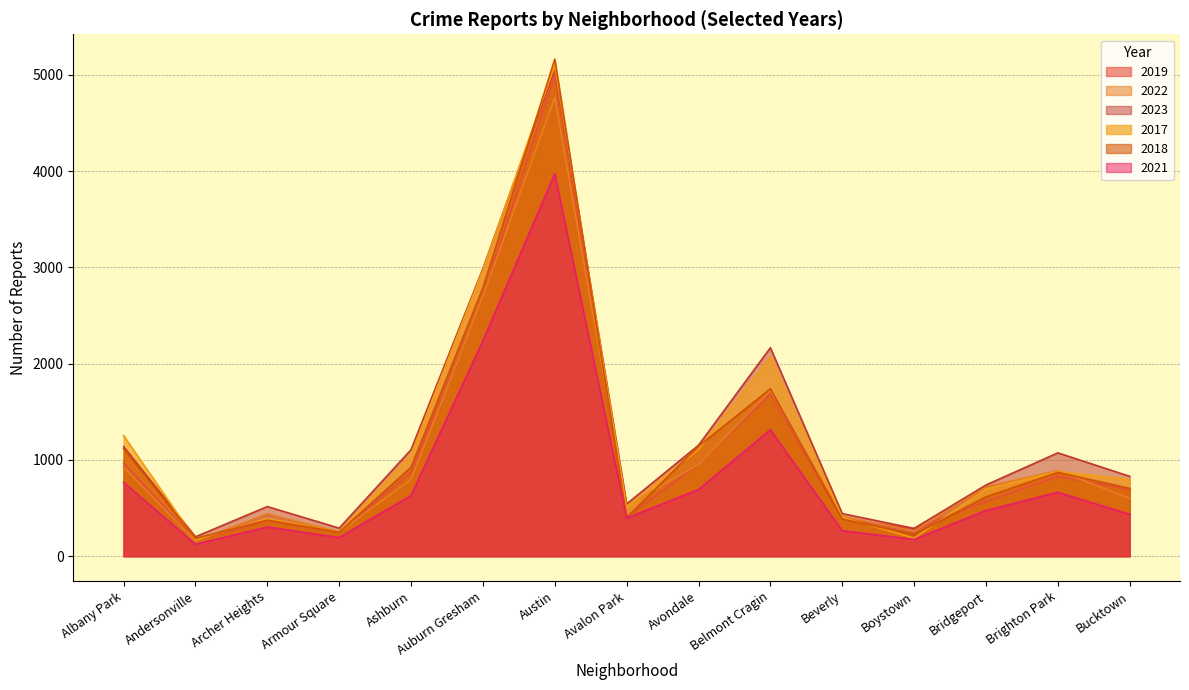

What is the value of the 2022 point at the 7th from the left?

4763